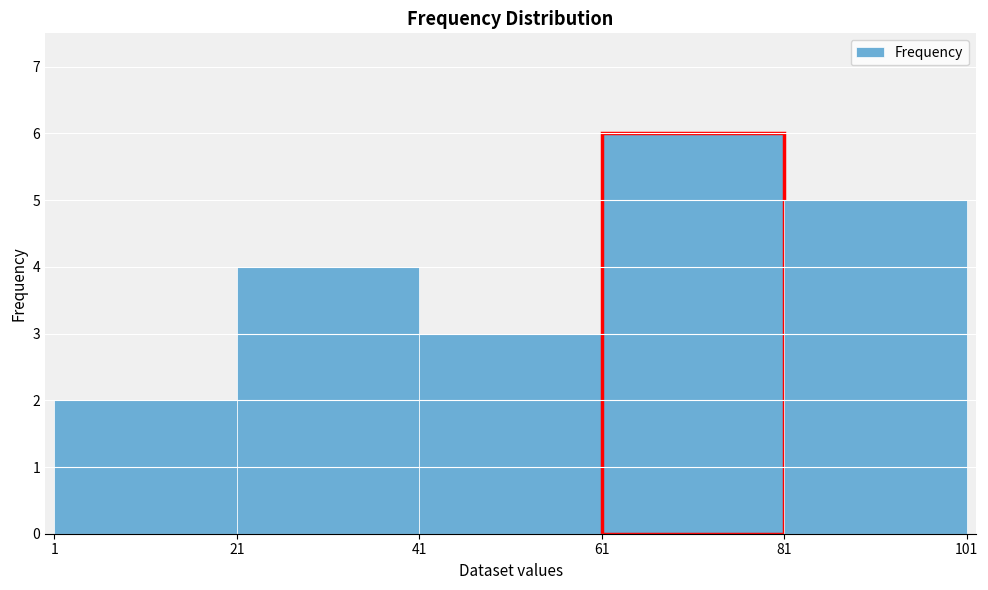

What is the height of the bar covering 81 to 101 on the x-axis? The values are not printed on the chart, so give them approximately, as read against the axis.

5